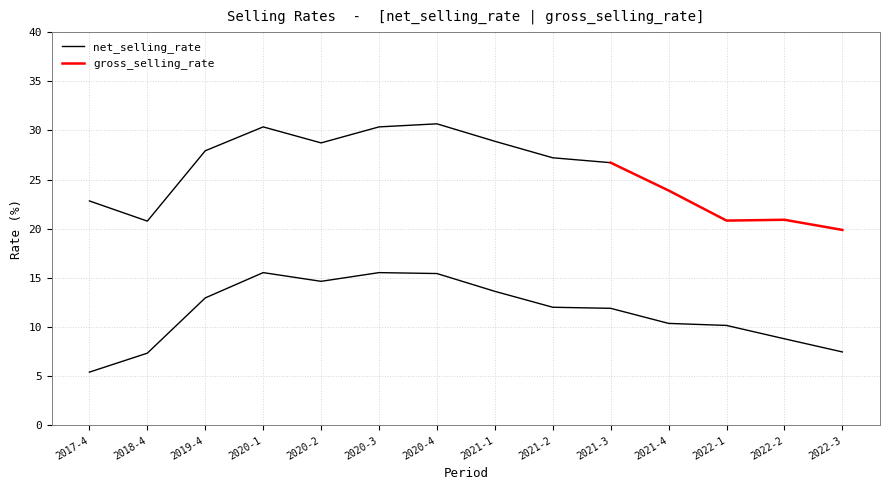

What is the change in value from 2019-4 to 2021-3?

-1.1